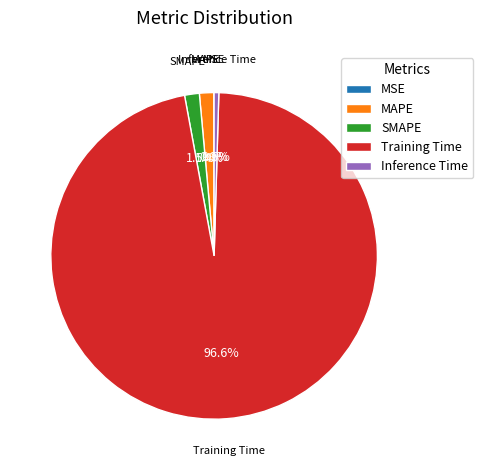

What portion of the pie excludes Inference Time?

99.5%